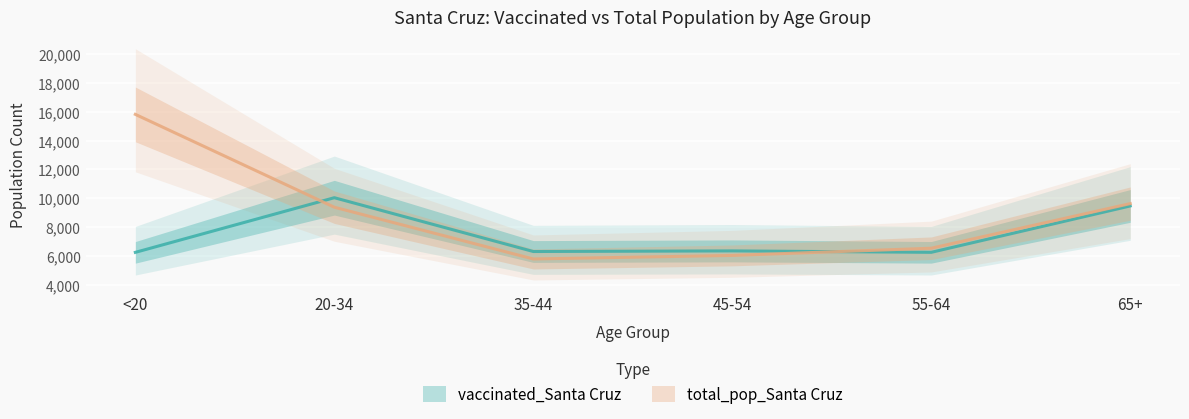

What is the total value across all series at <20?

22061